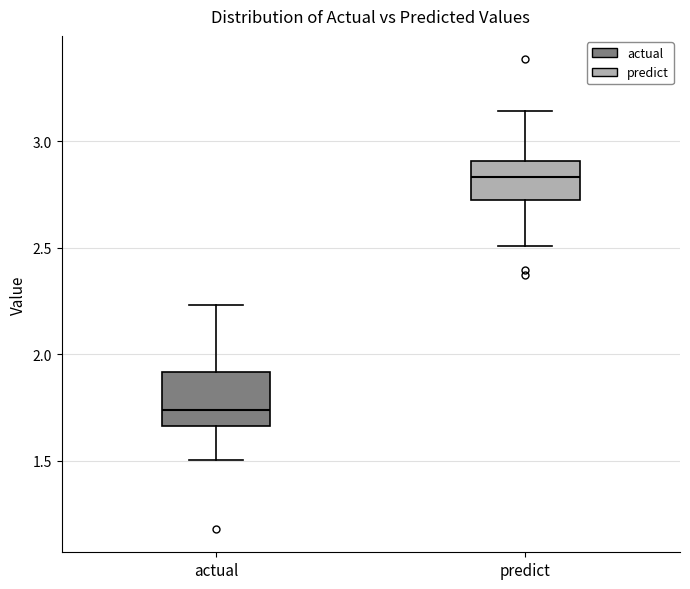

Which box has the highest median line?

predict